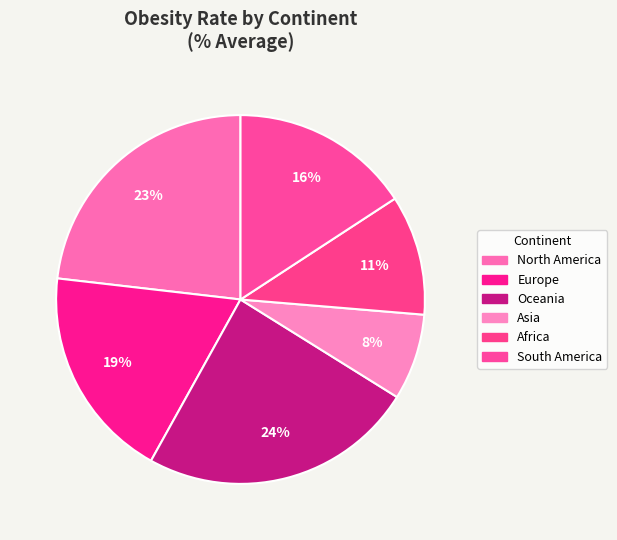

How many slices are in this pie chart?

6